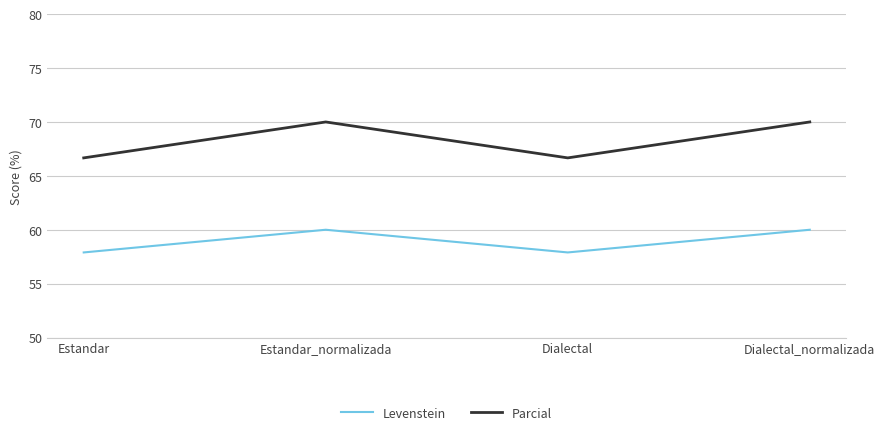

Is it true that Parcial equals 97.3 at Dialectal_normalizada?

False